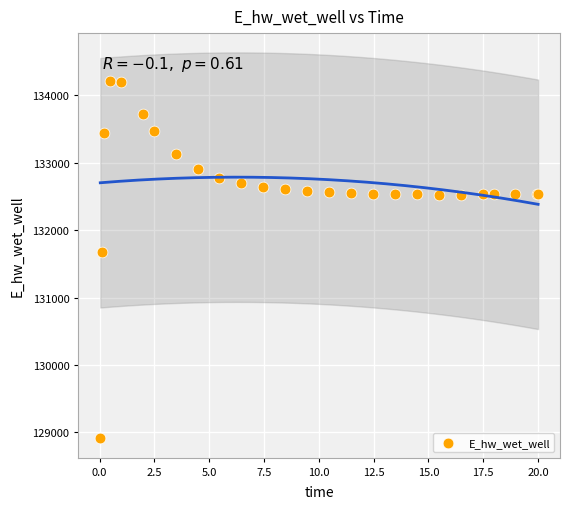

What Y value in the scatter plot is closest to 131559?

131673.4